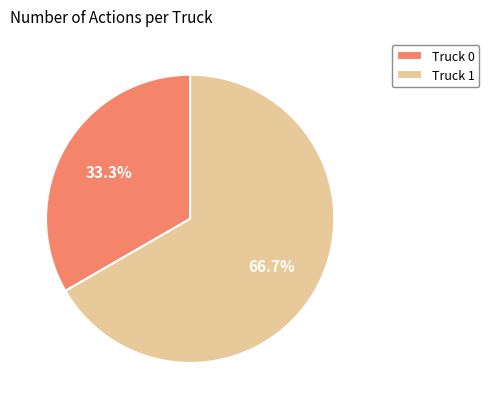

The Truck 0 slice represents 28% of the pie. True or false?

False